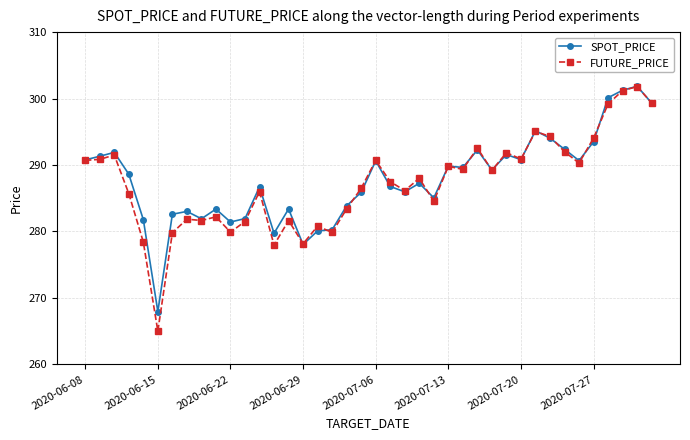

What is the value of the FUTURE_PRICE point at the 39th from the left?

301.8